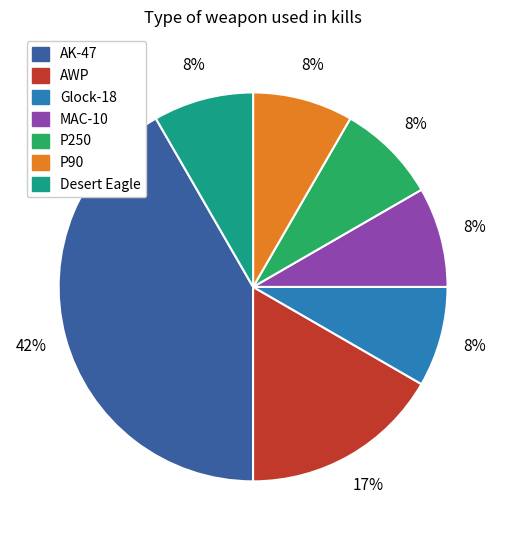

To the nearest percent, what percentage of the pie is P250?

8%